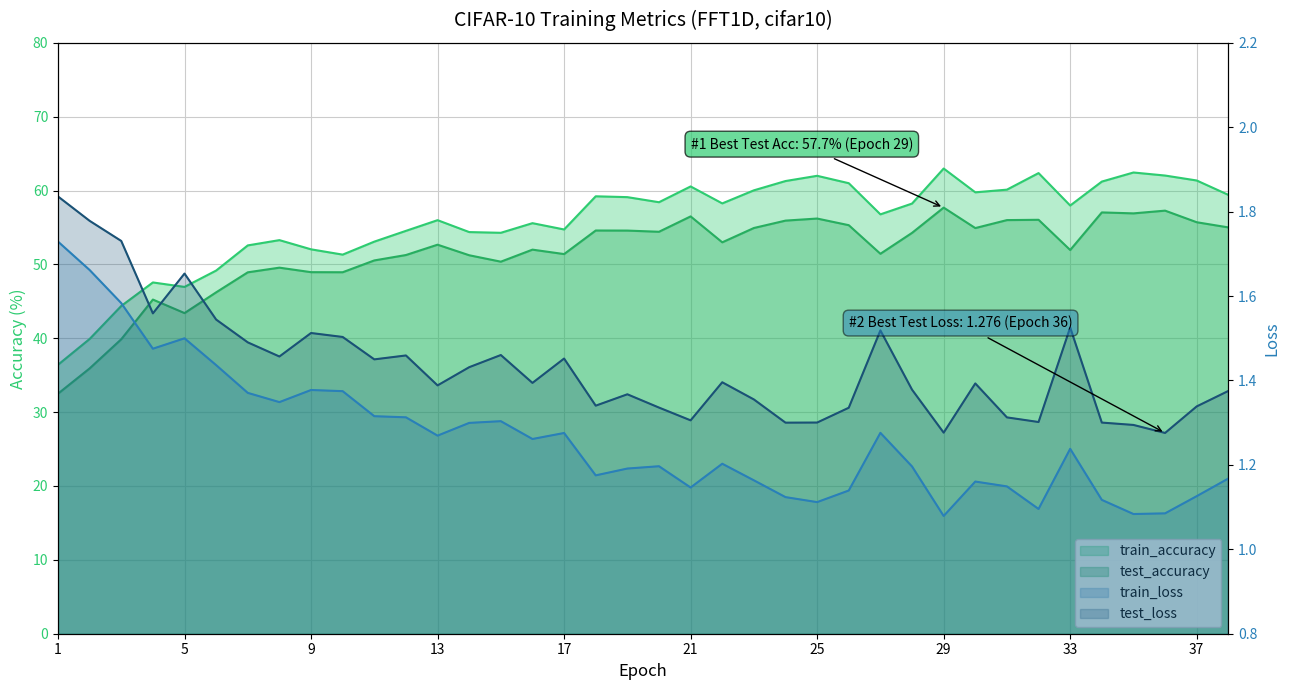

How many lines are shown in the chart?

4